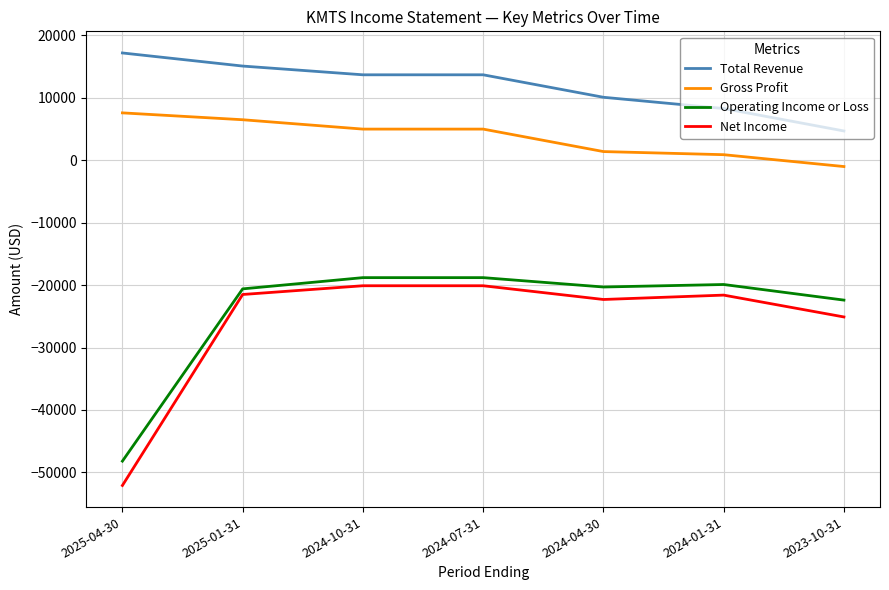

What is the total value across all series at 2025-04-30?

-75500